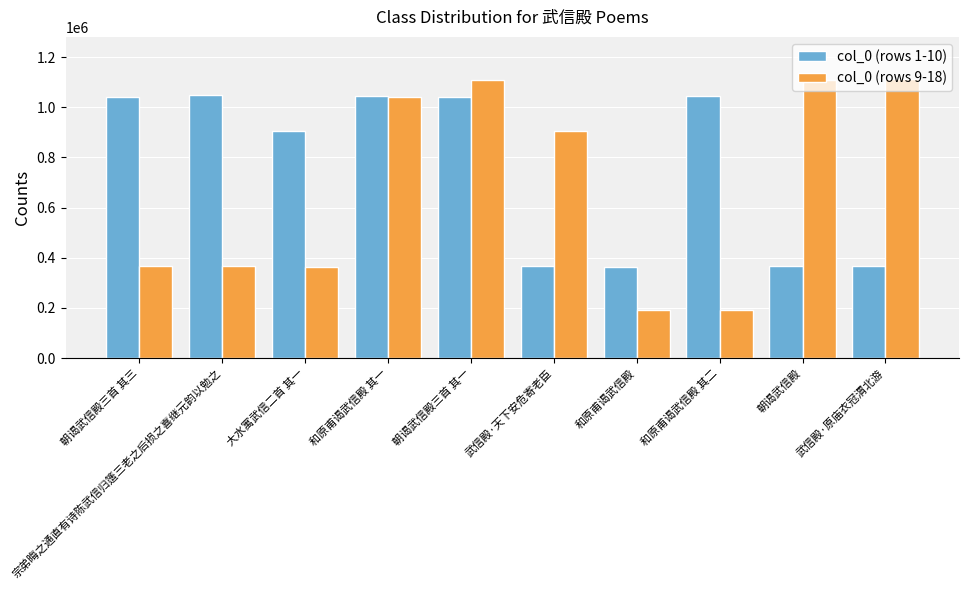

What is the minimum value for col_0 (rows 9-18)?

192515